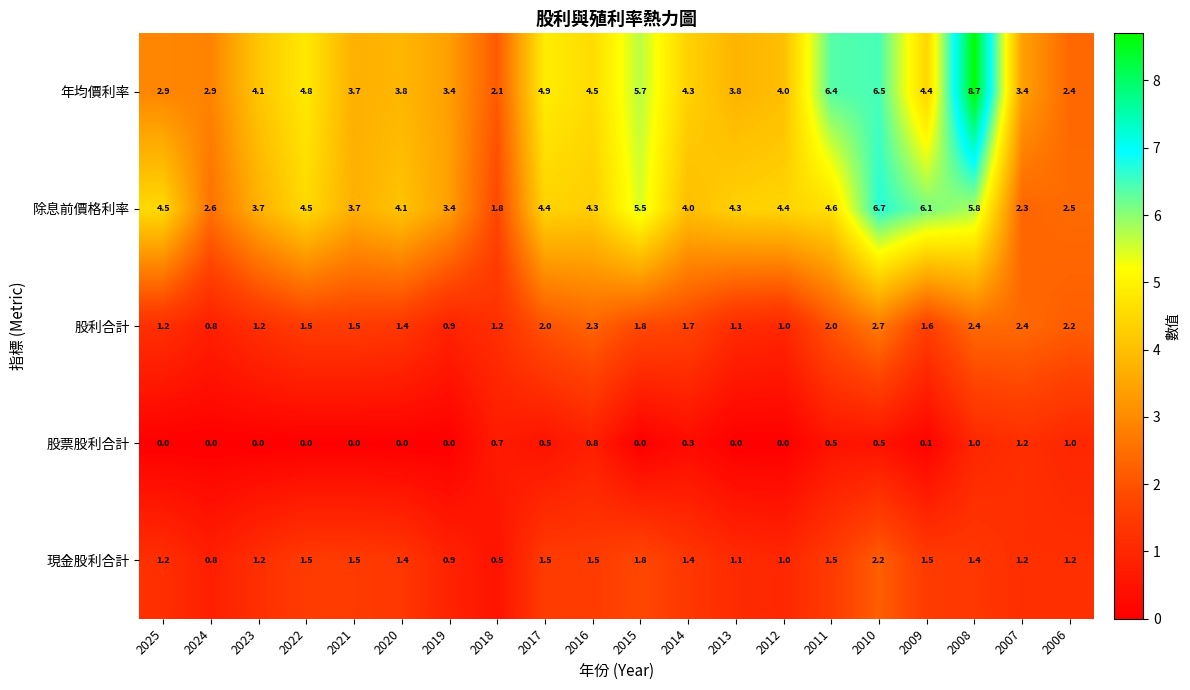

The 股票股利合計 series shows 1.0 at 2006. True or false?

True